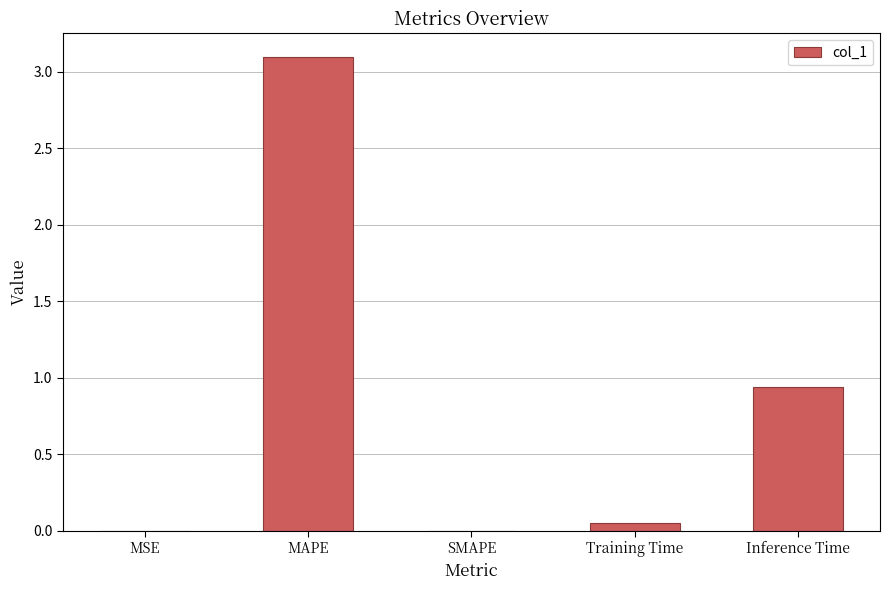

The chart shows a value of 0.0 at MSE. True or false?

True